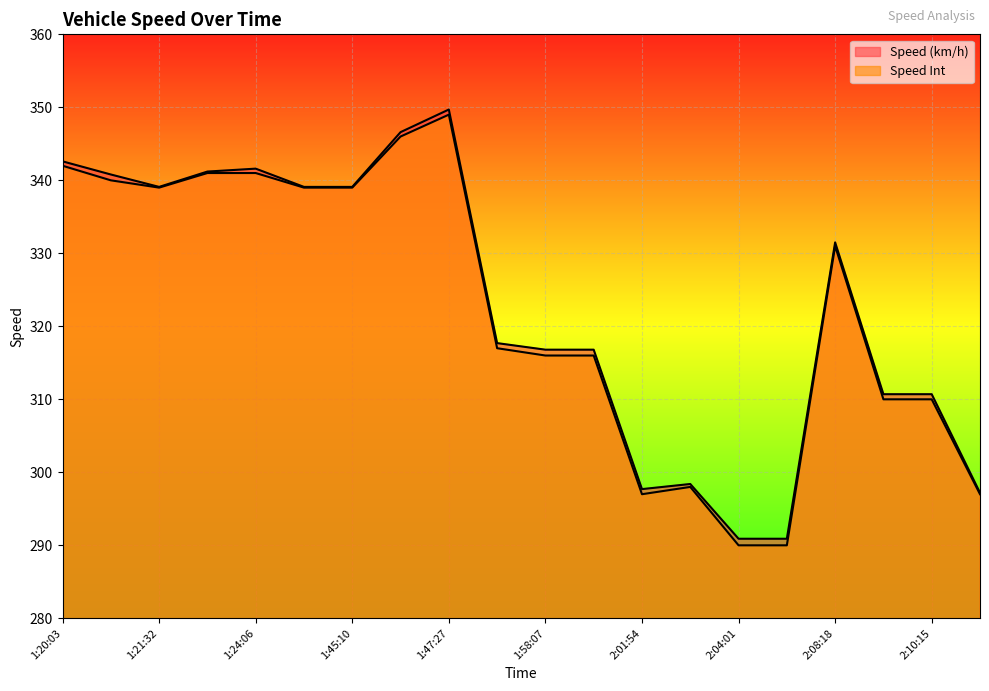

Between 1:56:55 and 1:47:27, which is larger?

1:47:27